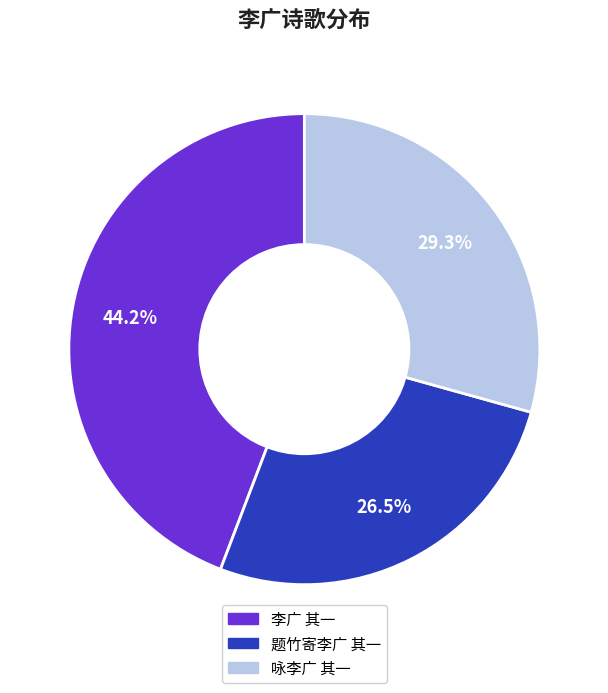

What percentage do 李广 其一 and 题竹寄李广 其一 together represent?

70.7%